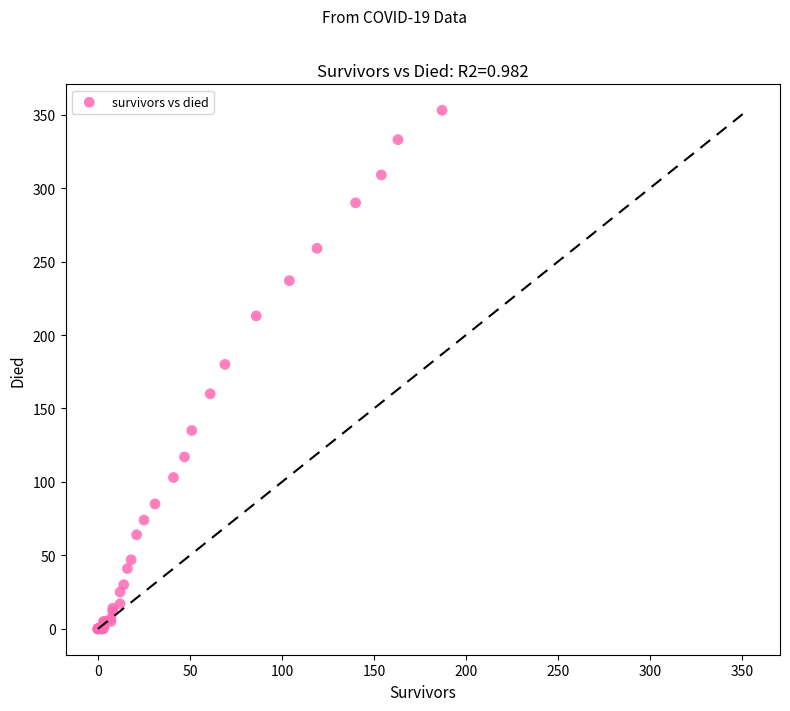

What Y value in the scatter plot is closest to 176?

180